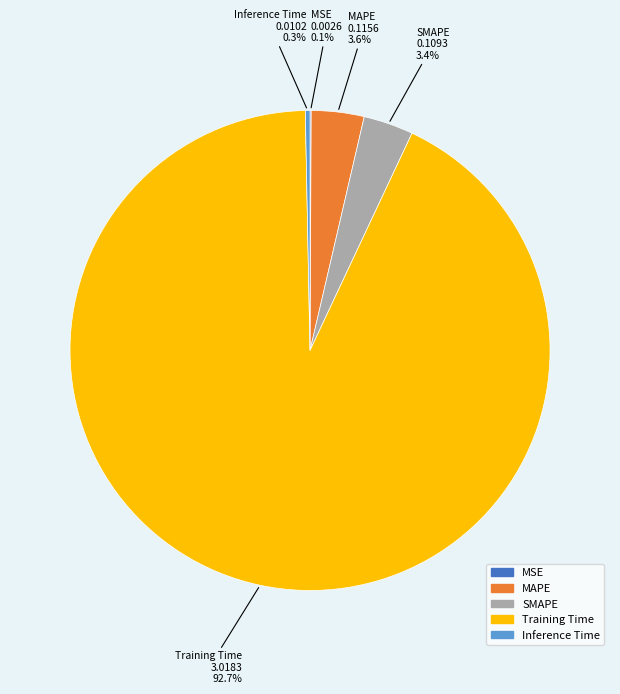

Between MAPE and Inference Time, which is larger?

MAPE